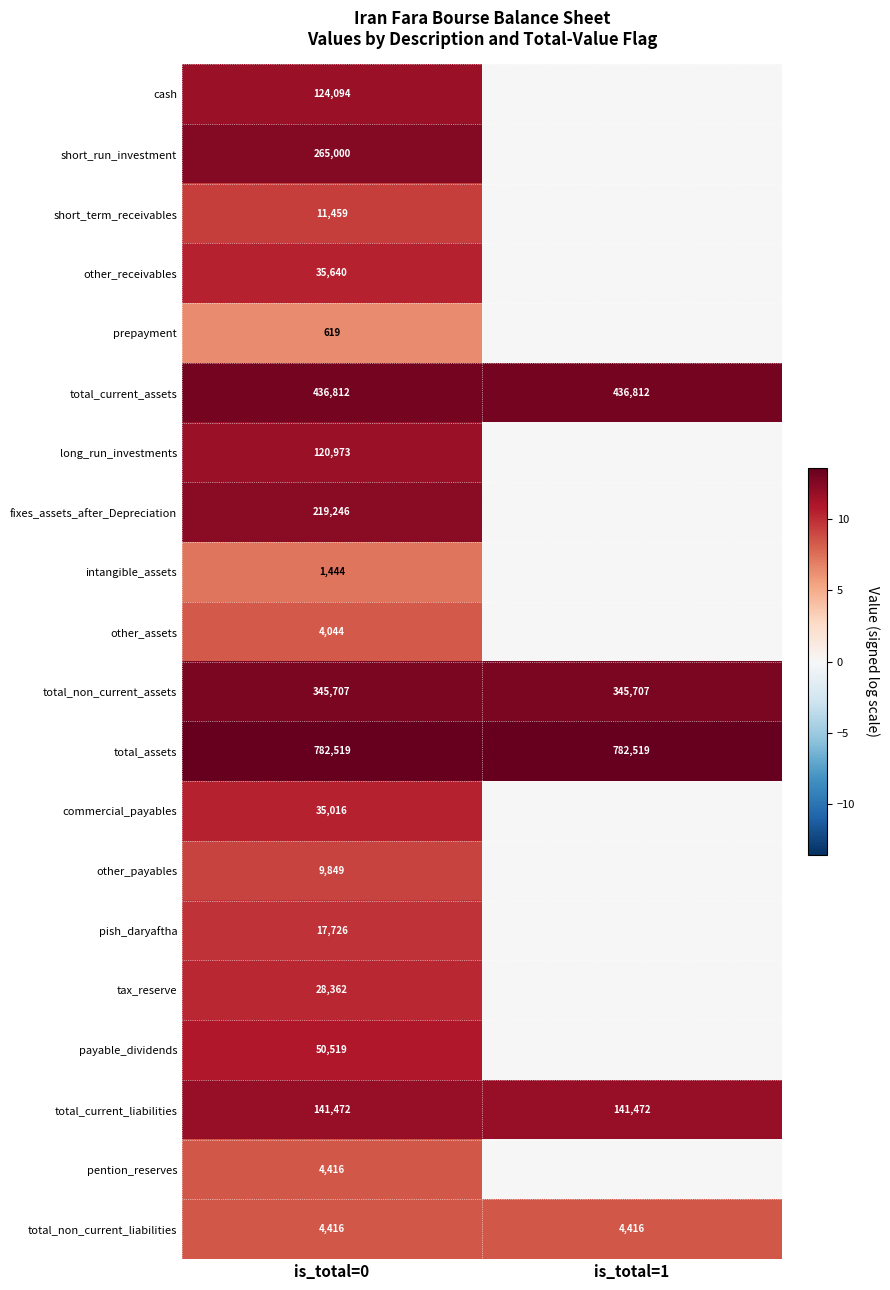

Count the number of data series in this chart.

20